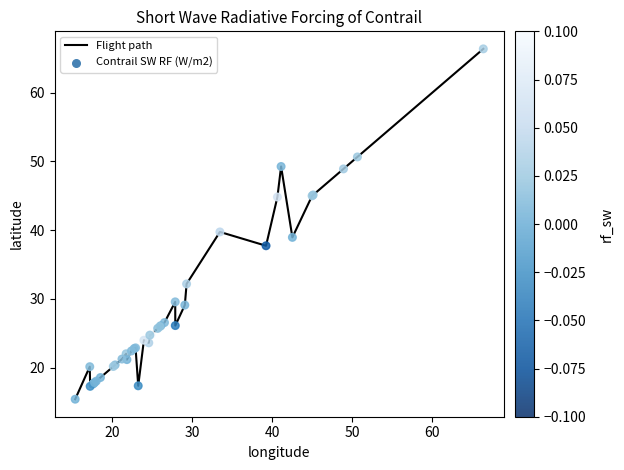

What is the smallest value displayed?

15.4